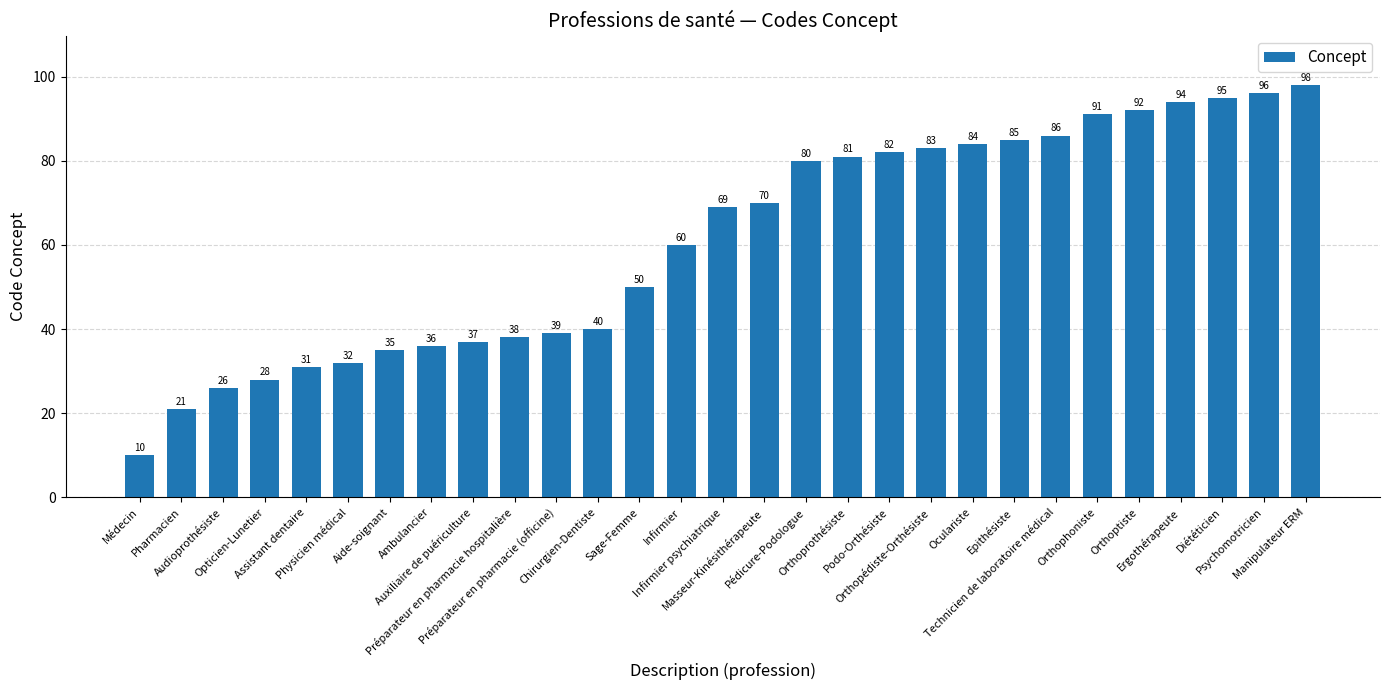

What is the value of the 9th bar from the left?

37